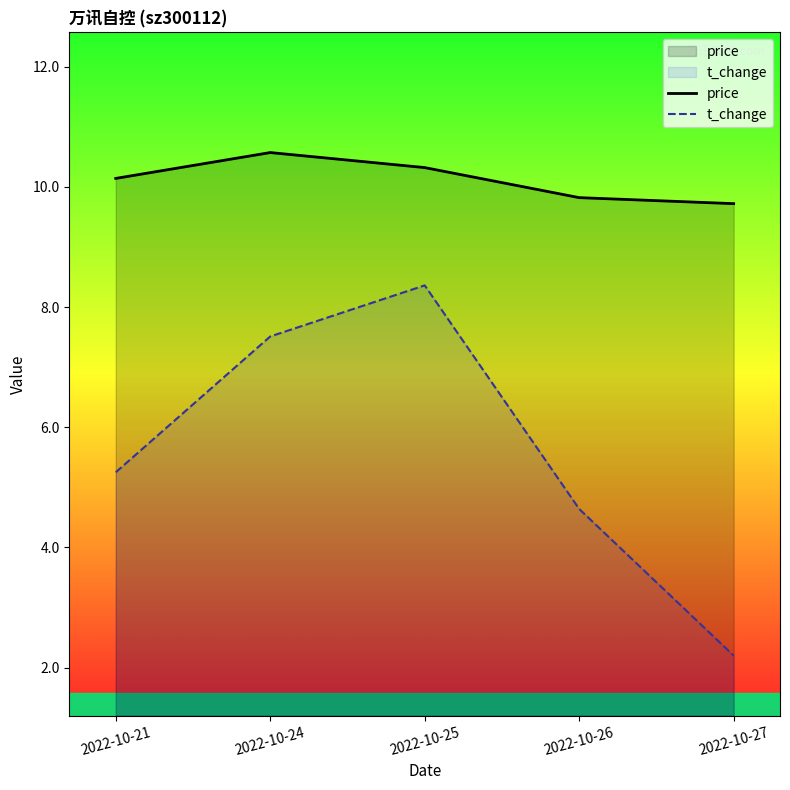

What value does the t_change series have at 2022-10-21?

5.2